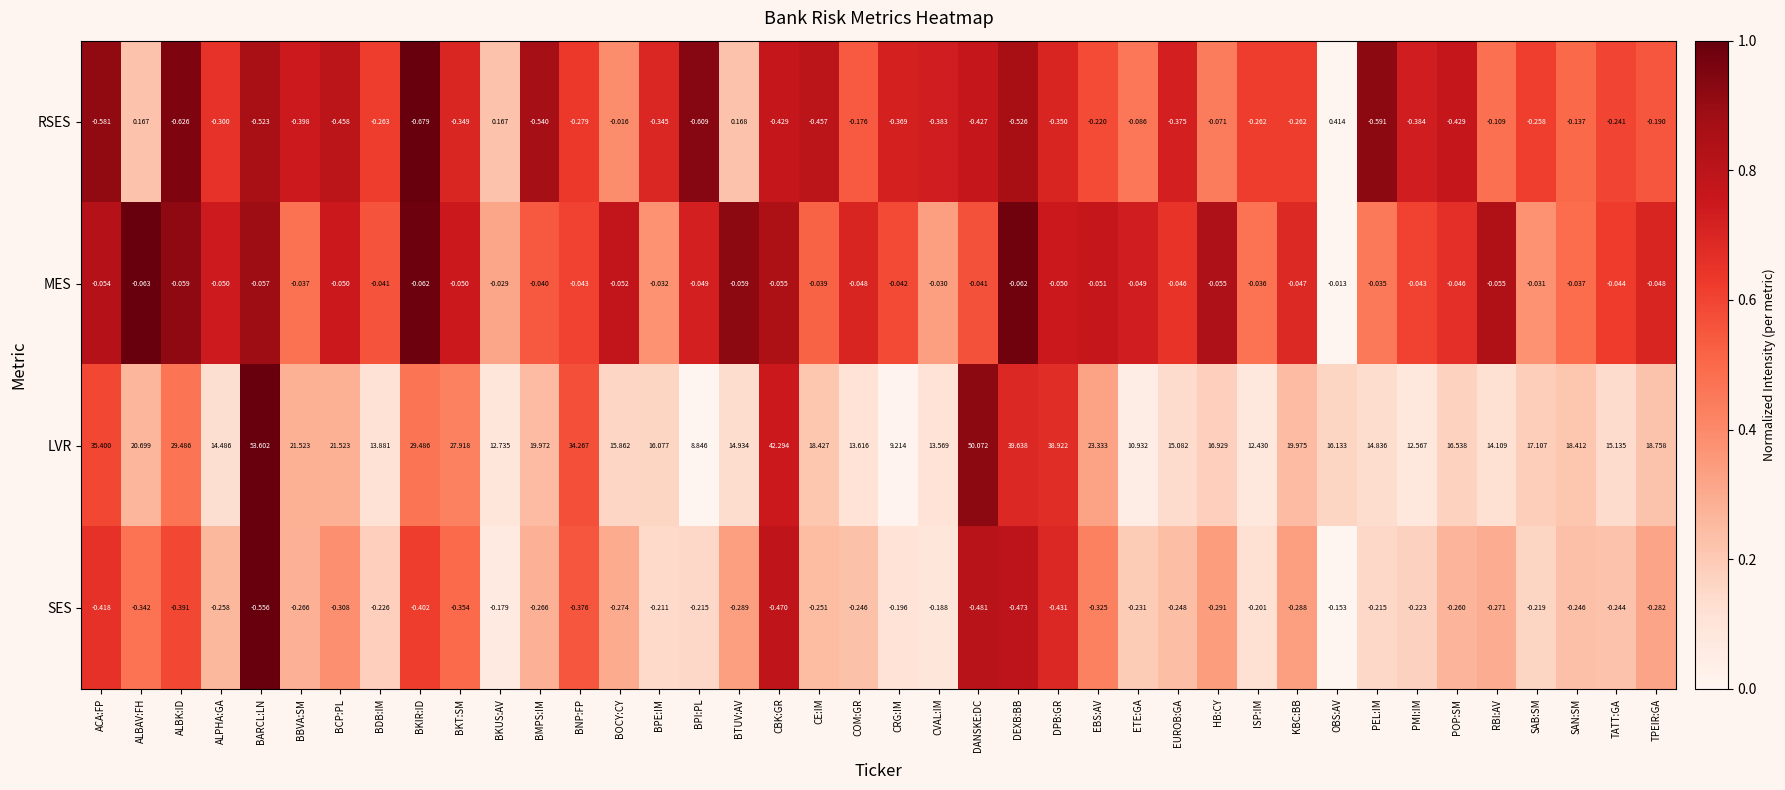

Which series changed the most between BKUS:AV and CBK:GR?

LVR